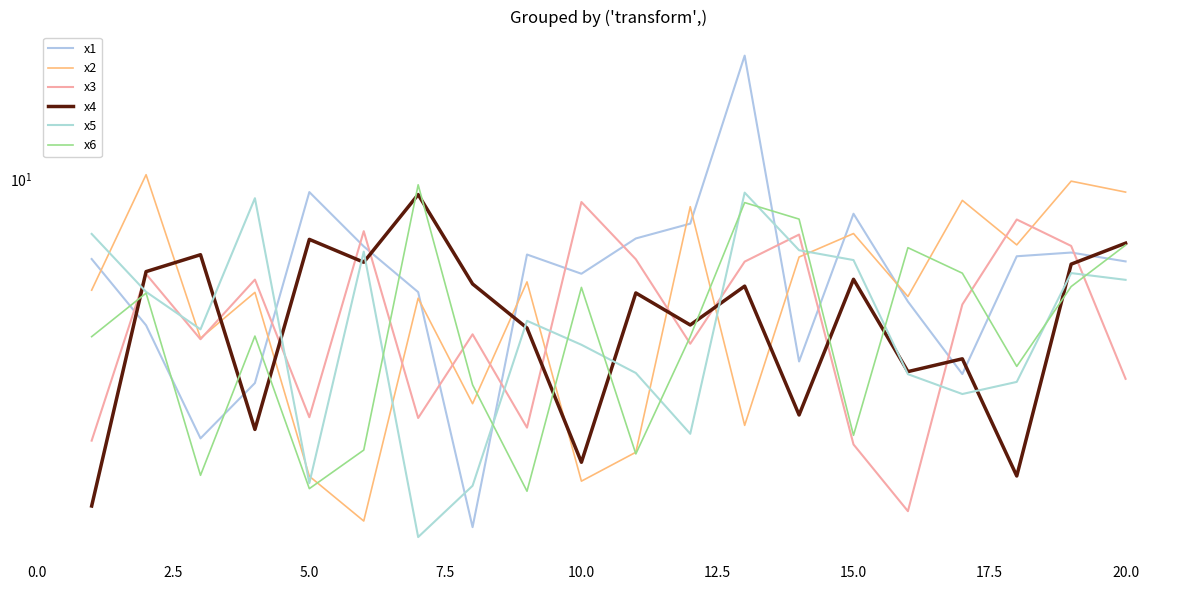

The x2 series shows 6.9 at 2.5. True or false?

False